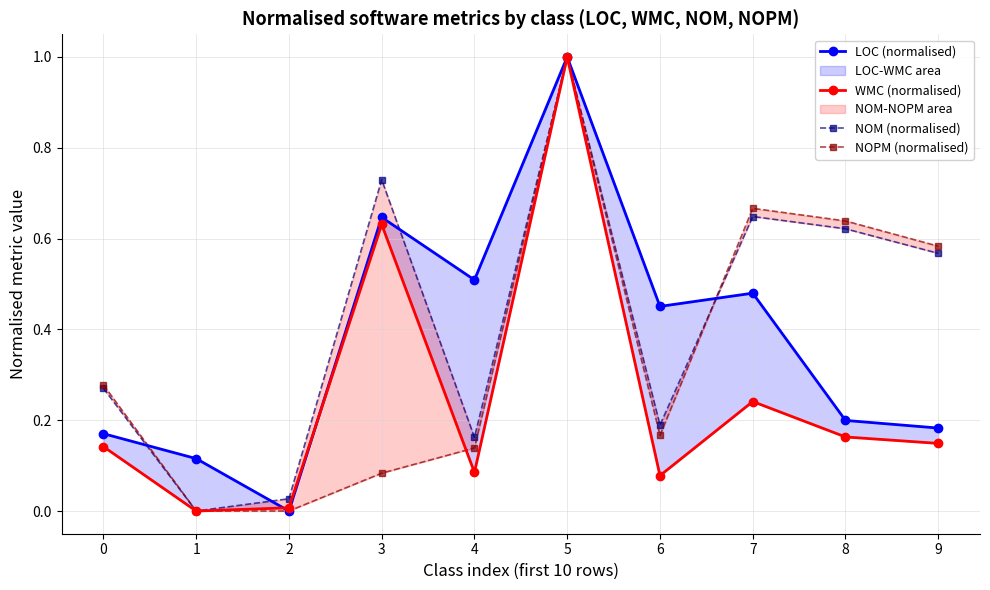

Is it true that NOPM (normalised) equals 0.2 at 6?

True